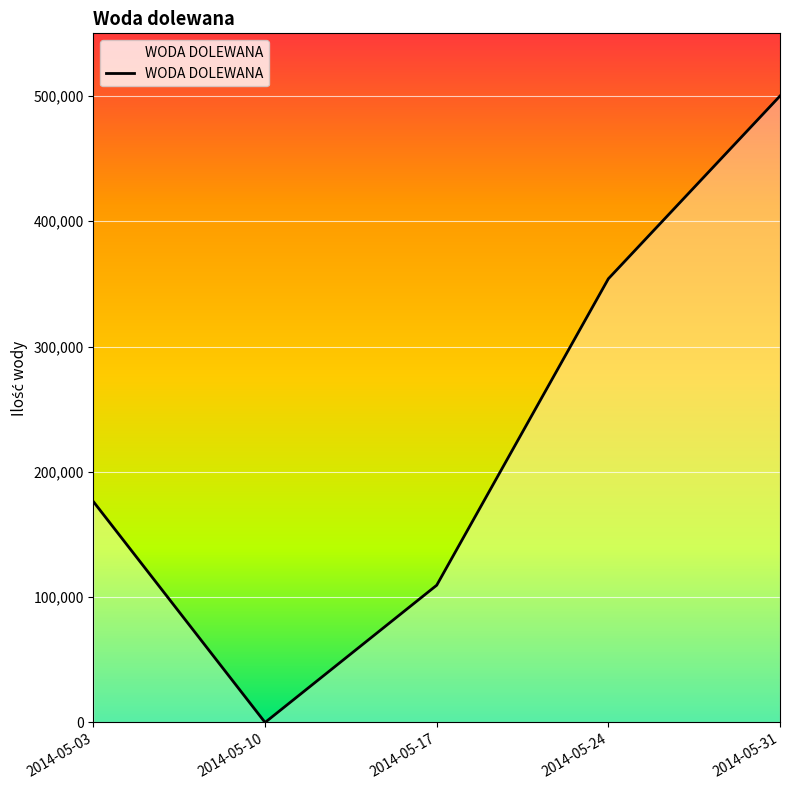

True or false: the data has more than 1 interior local peaks.

False